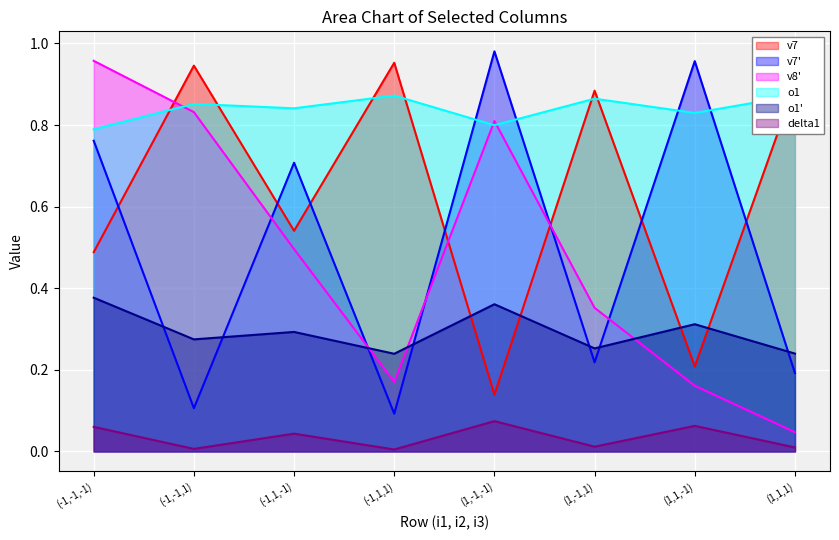

True or false: v7_prime has a value of 0.2 at (1,-1,1).

True